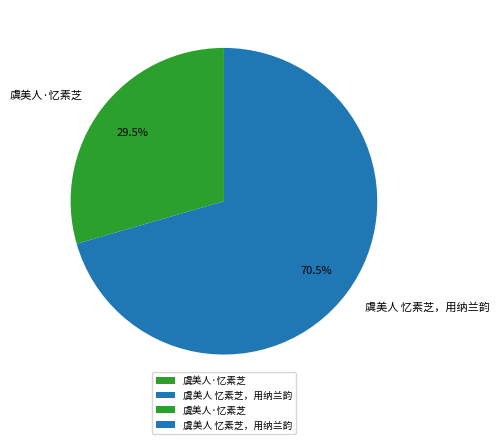

Between 虞美人·忆素芝 and 虞美人 忆素芝，用纳兰韵, which is larger?

虞美人 忆素芝，用纳兰韵